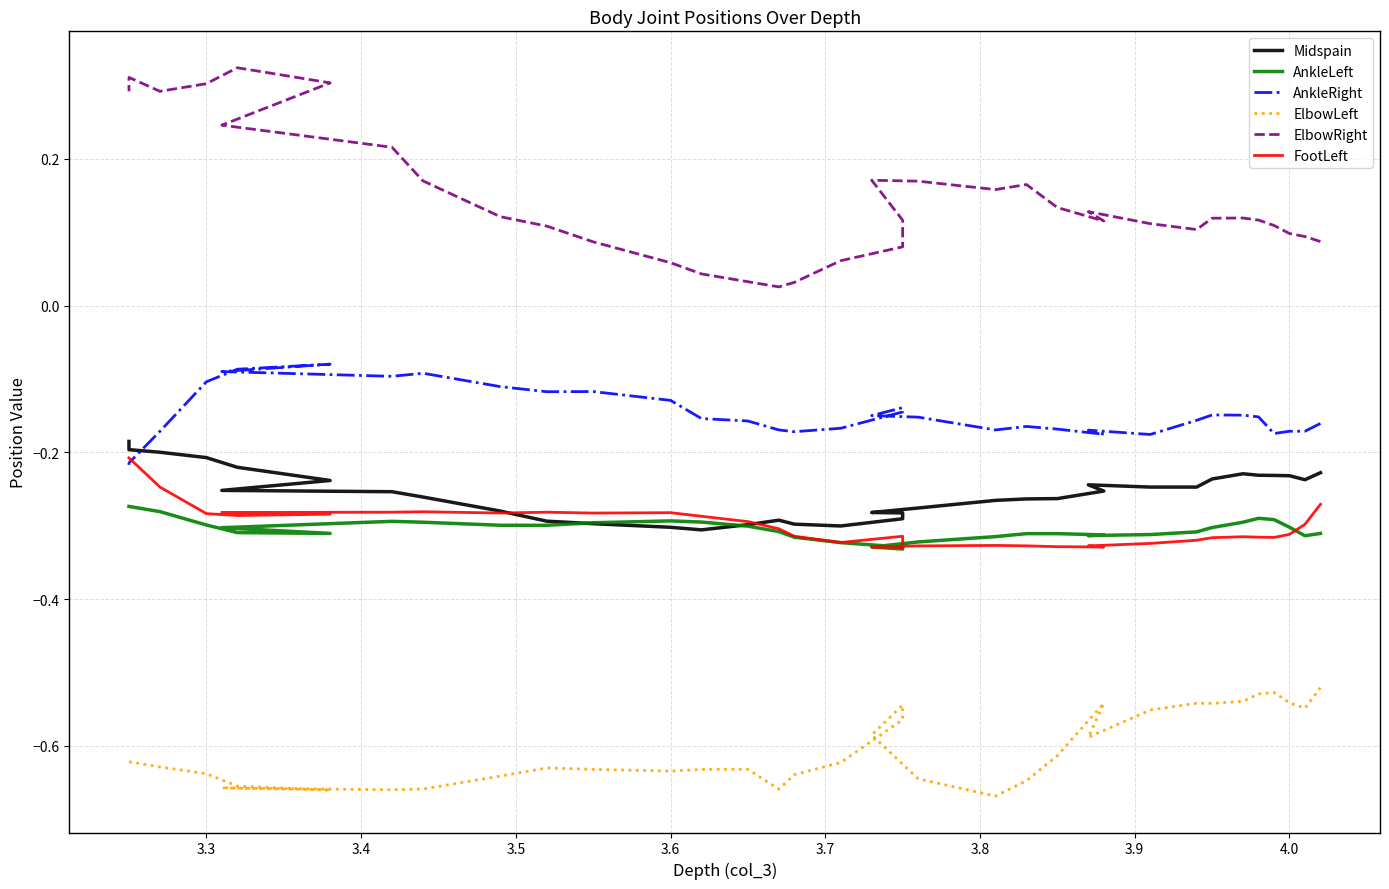

What is the value of the AnkleLeft point at the 17th from the left?

-0.3